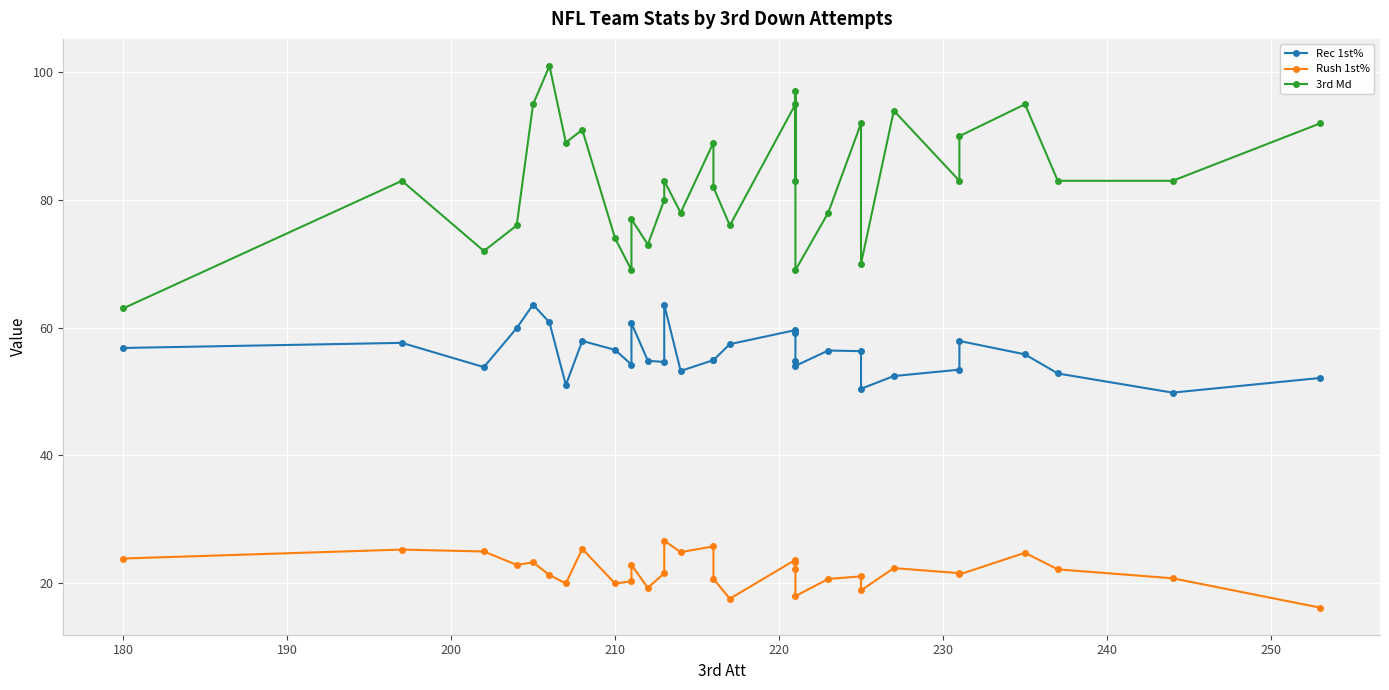

Is the value of 3rd Md at 22 greater than the value of Rush 1st% at 11?

Yes